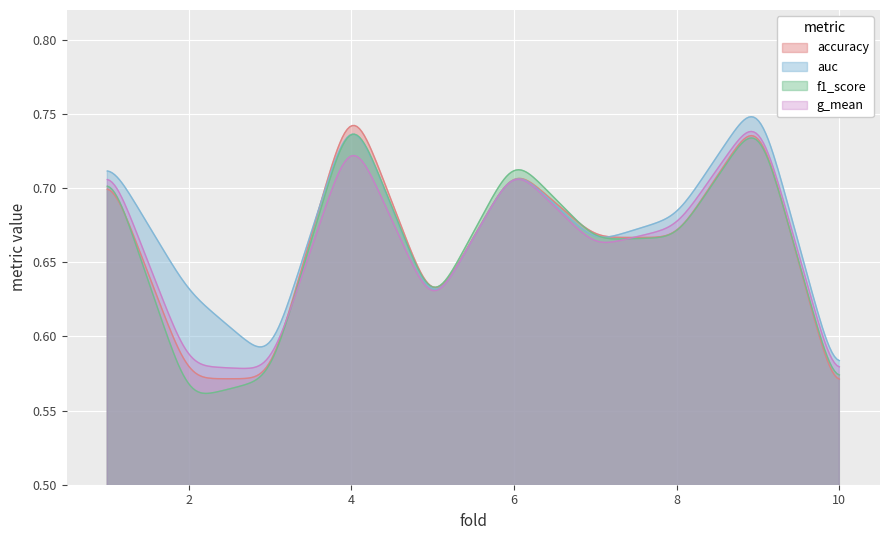

How many lines are shown in the chart?

4